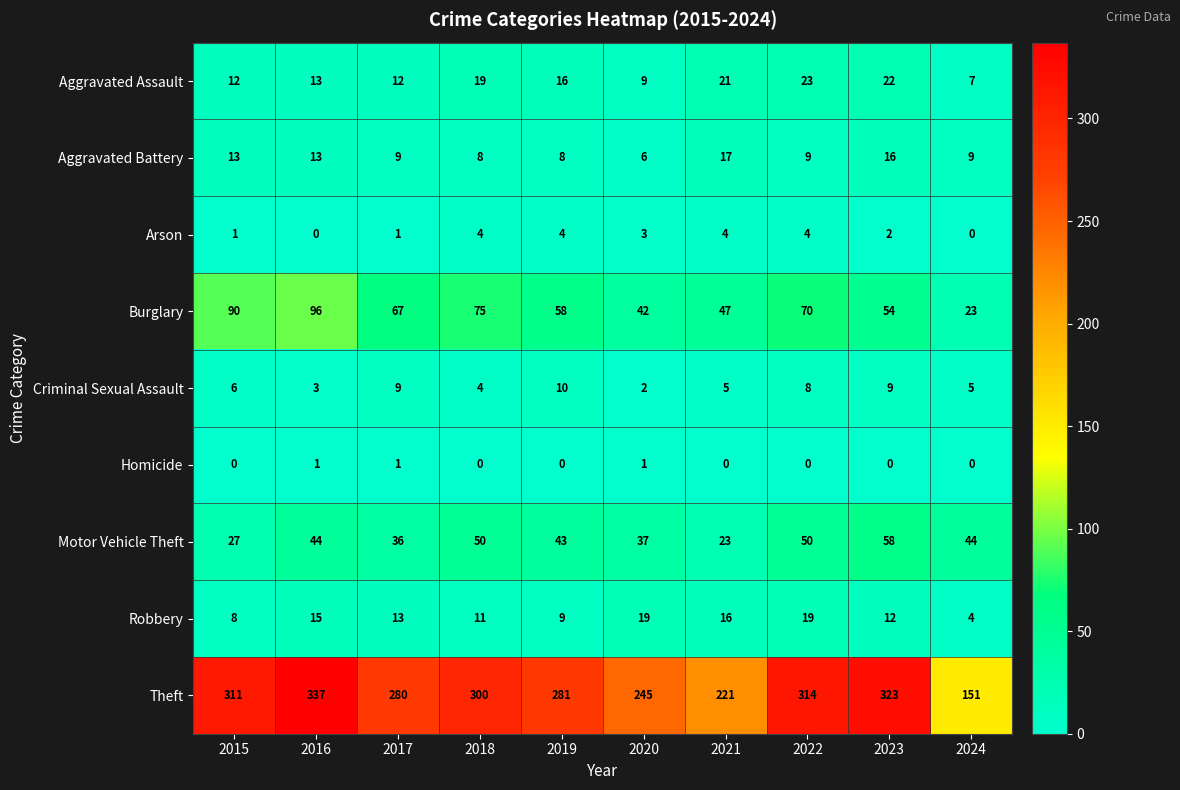

How many Arson values are between 1 and 4?

8